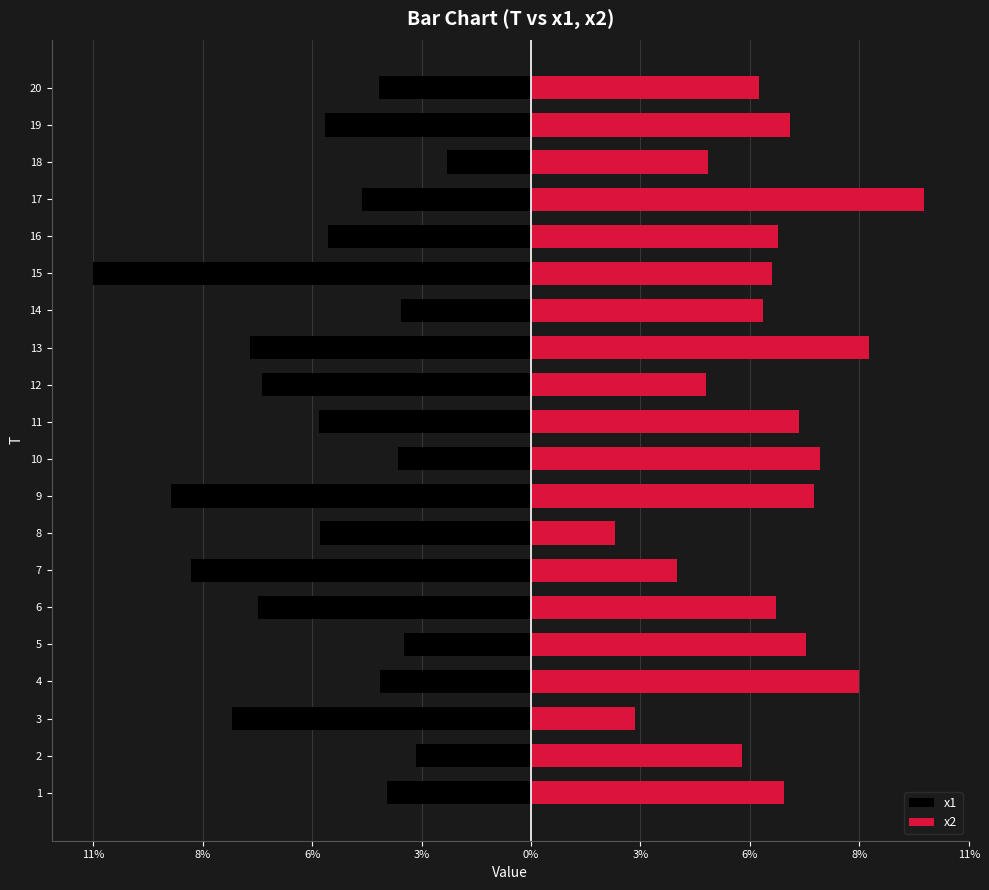

What is the label of the 10th bar from the right?

10